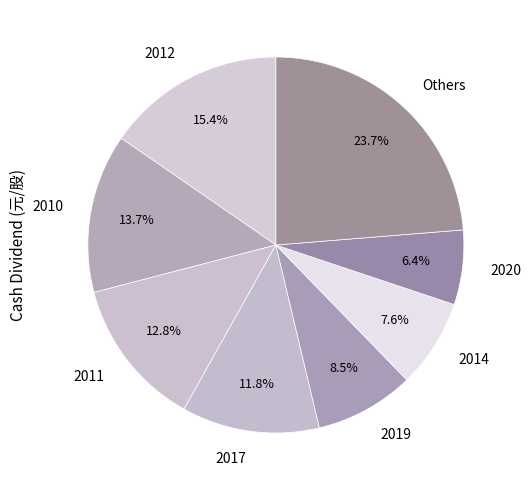

What is the ratio of the value at 2017 to the value at 2020?

1.8